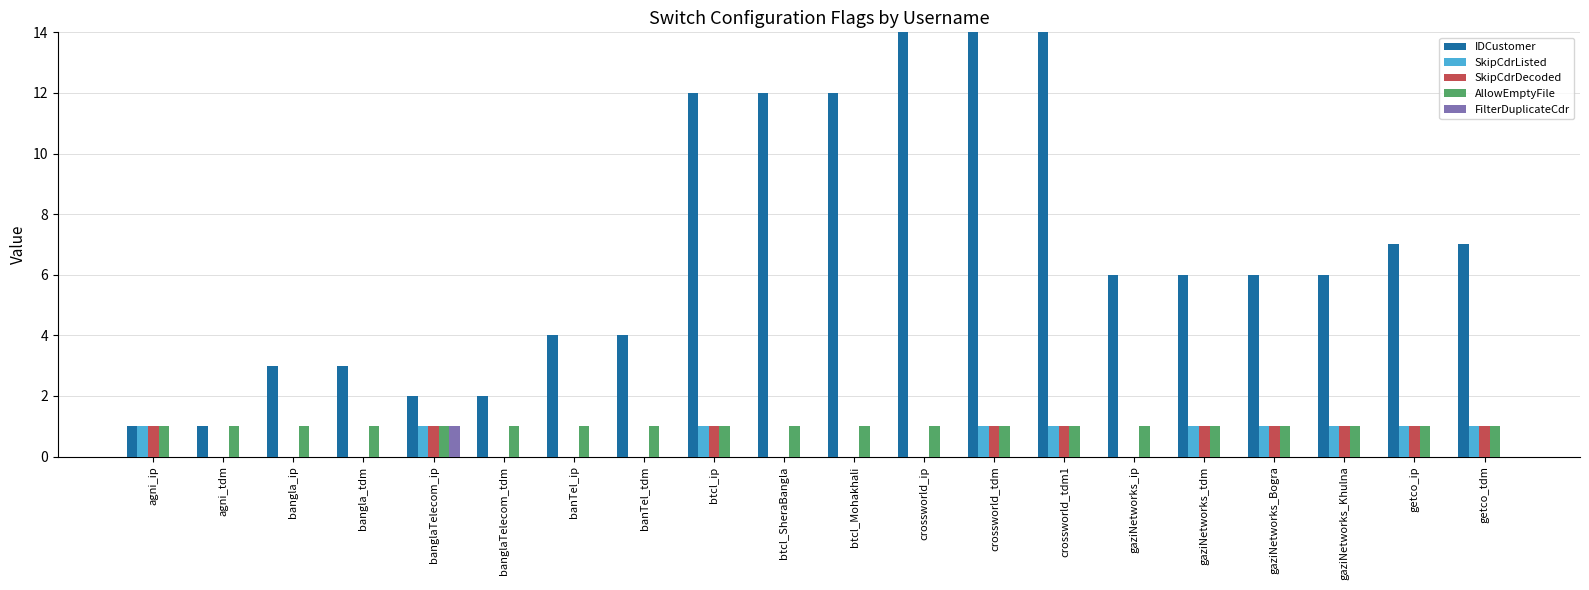

True or false: AllowEmptyFile has a value of 1 at banTel_tdm.

True